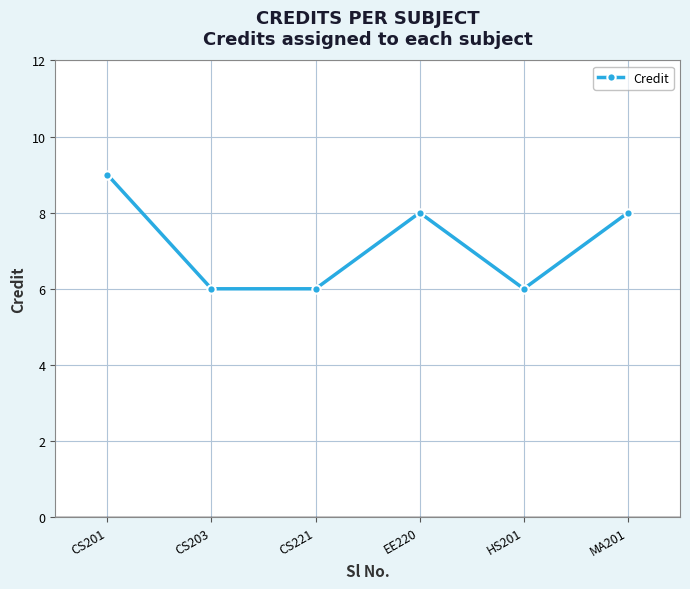

What is the change in value from CS201 to CS221?

-3